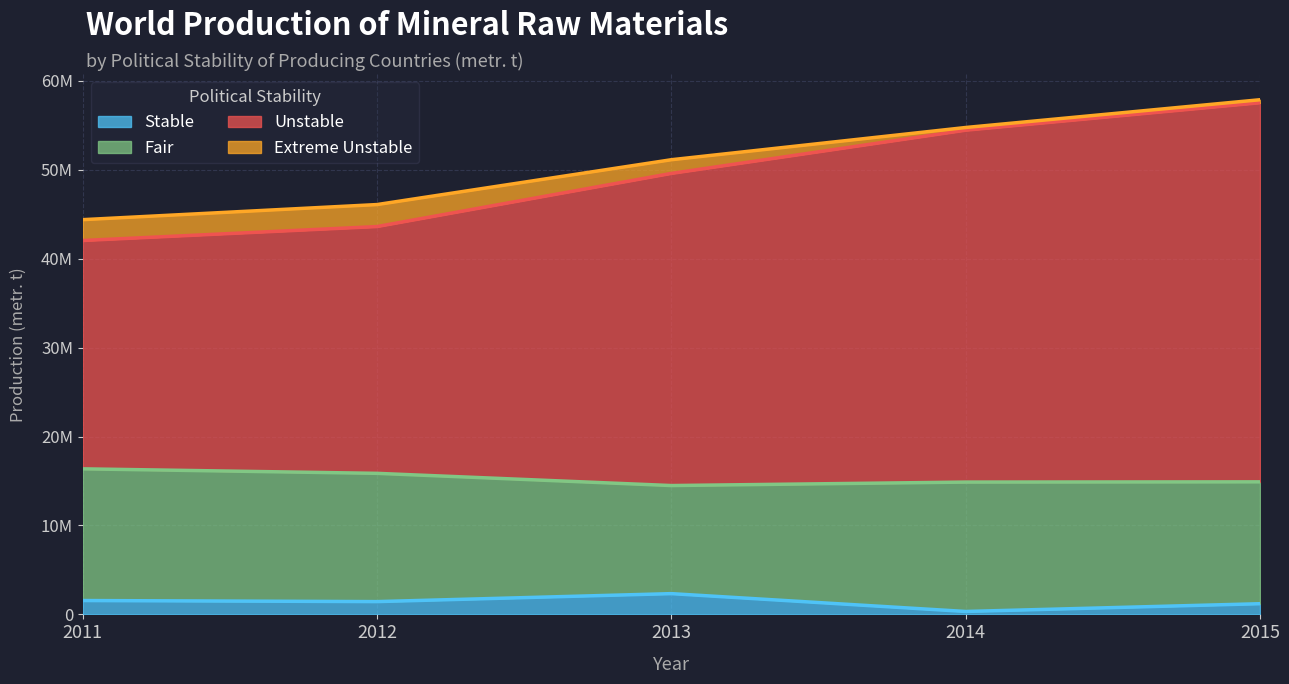

True or false: Unstable and Stable intersect in this chart.

False